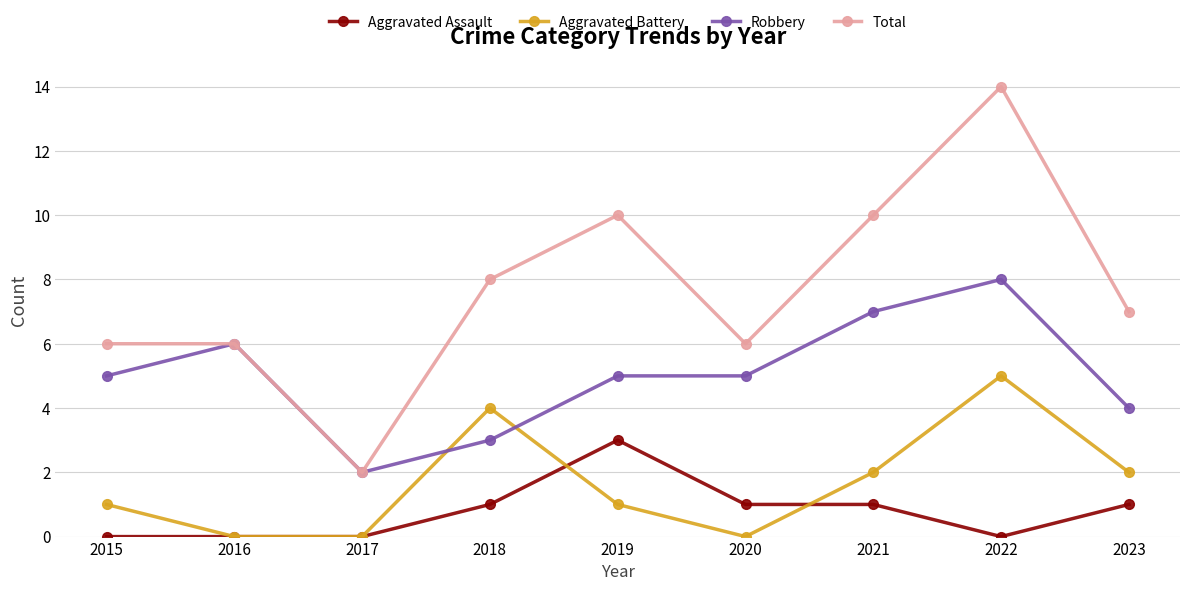

How many distinct data groups are displayed?

4